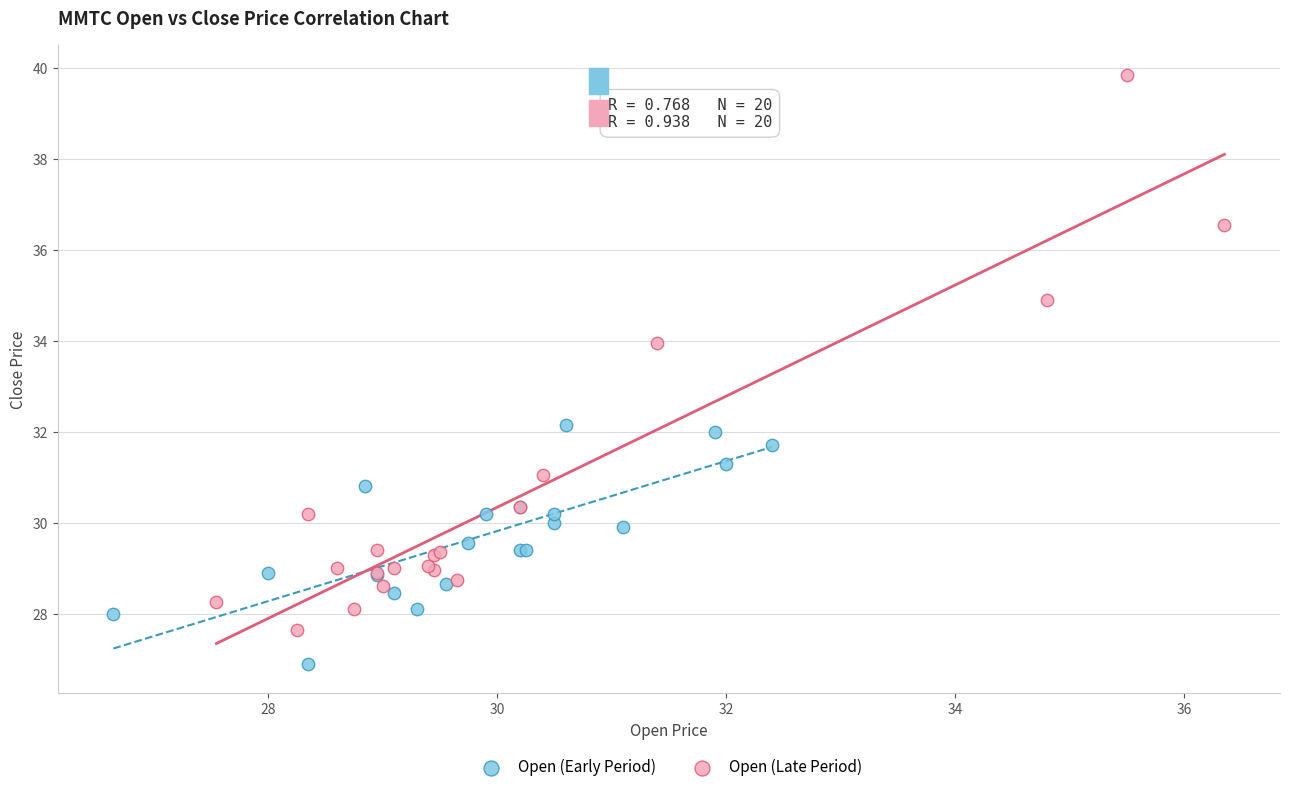

Which series has the widest spread of Y values?

Open (Late Period)